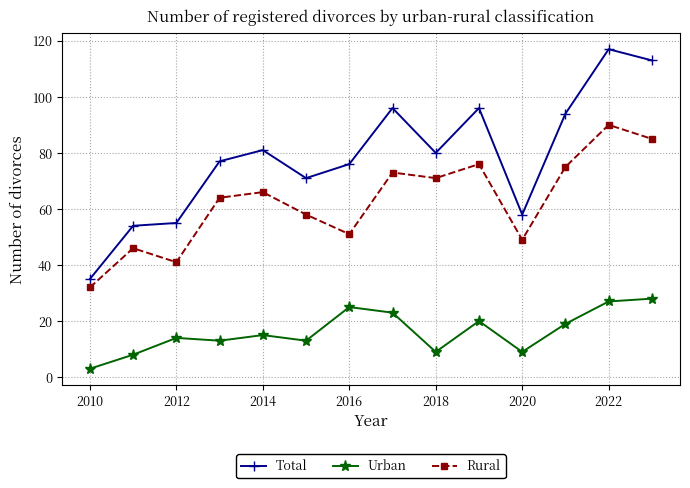

What is the value of the Rural point at the 5th from the left?

66